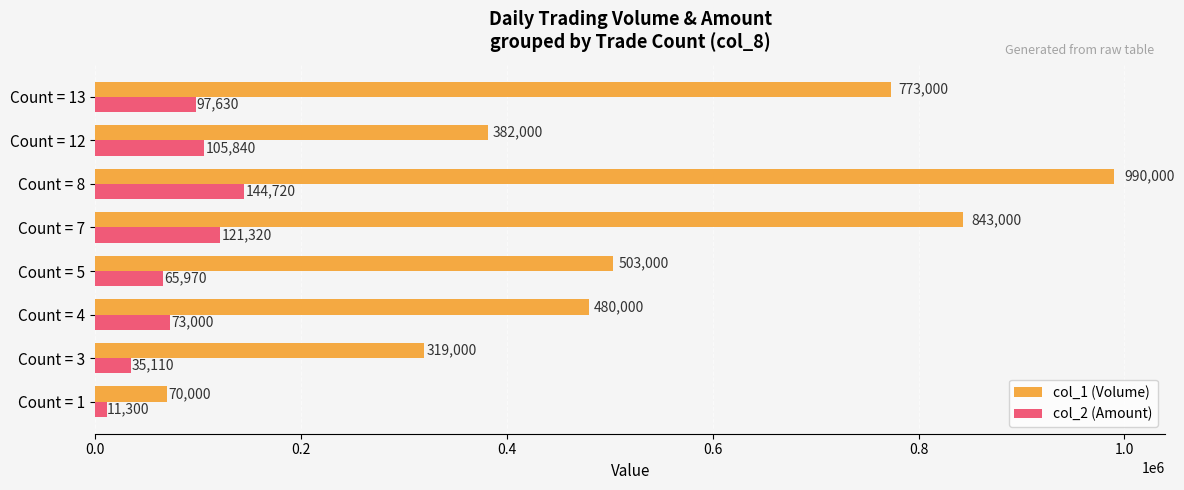

At which label is col_1 (Volume) closest to 530000?

Count = 5